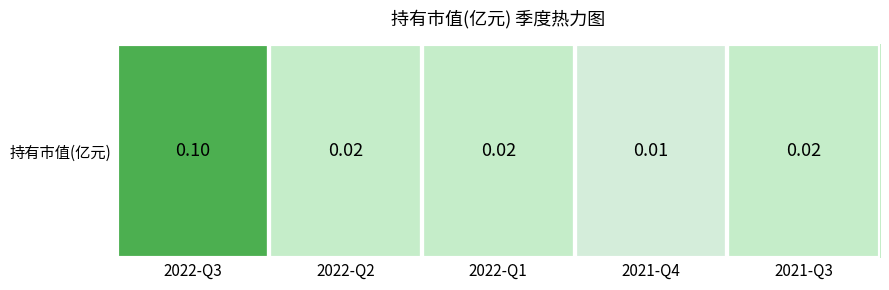

List the labels in order of value, largest first.

2022-Q3, 2022-Q2, 2022-Q1, 2021-Q3, 2021-Q4